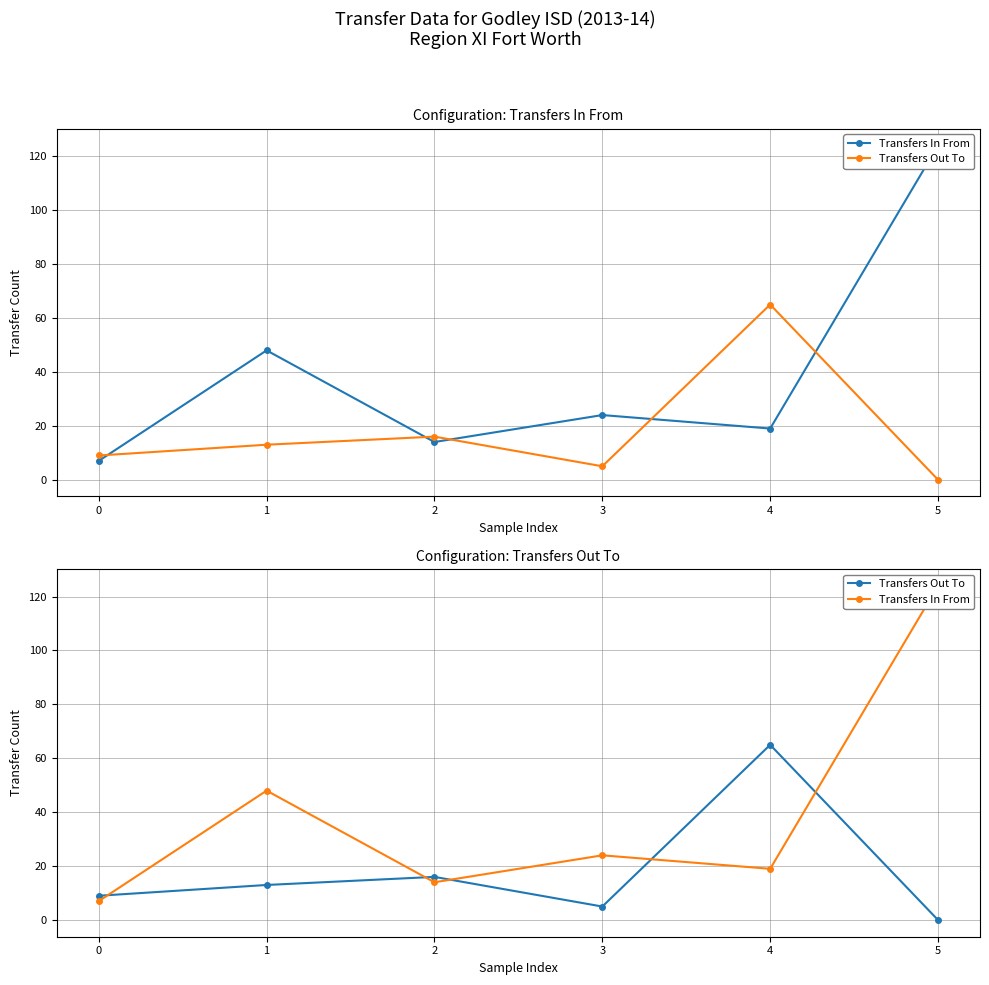

How many series are shown in this chart?

2